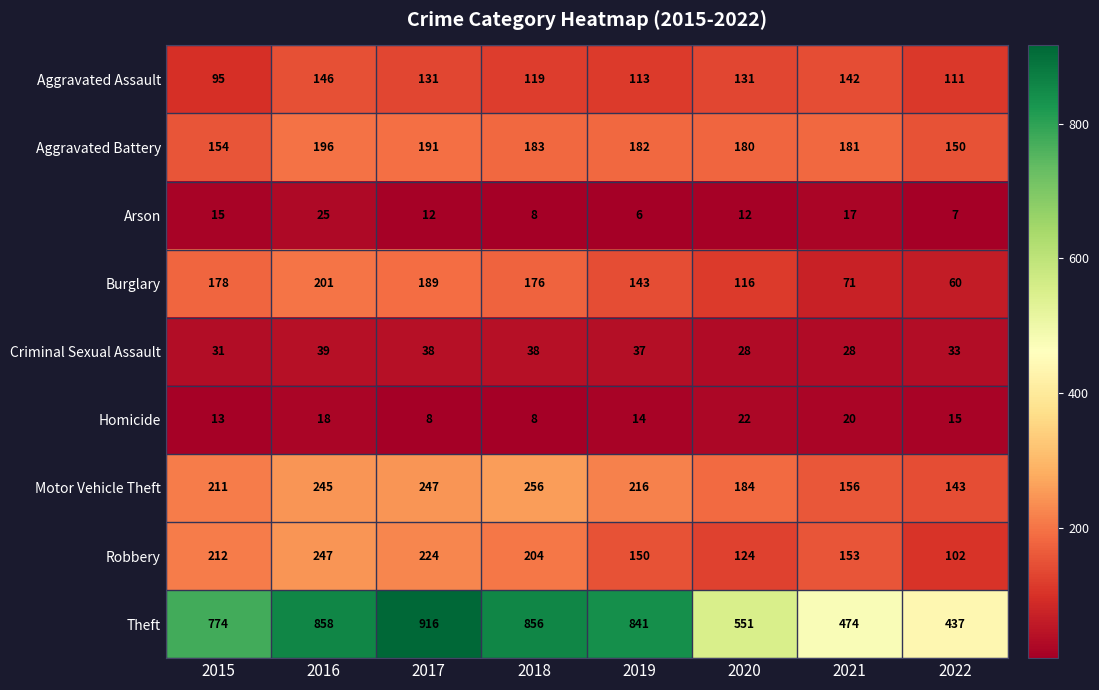

Which category has the lowest value across all series?

2019